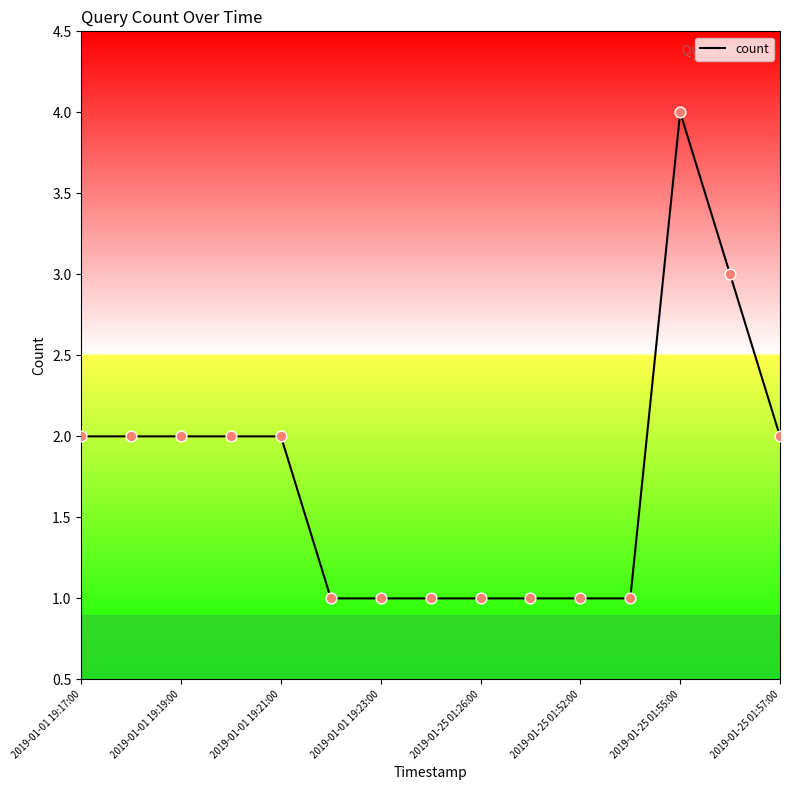

What is the difference between the maximum and minimum values?

3